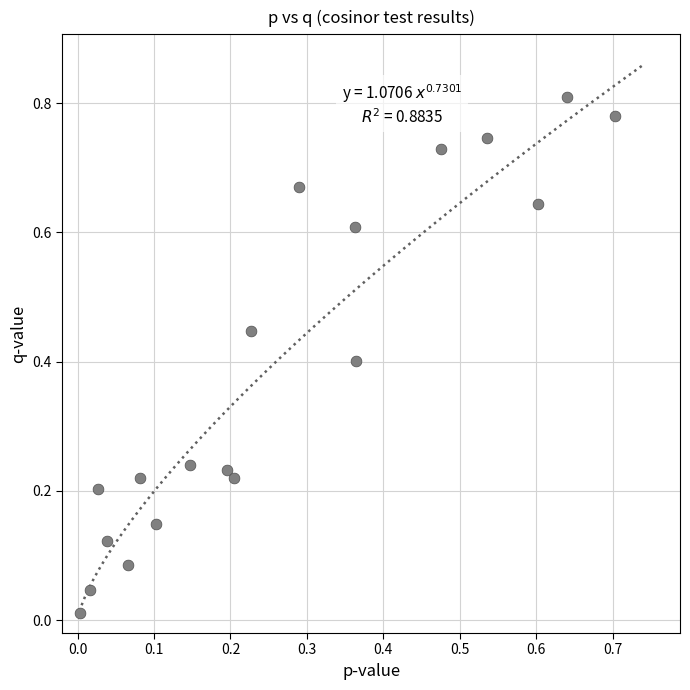

How many points are shown in the scatter plot?

19